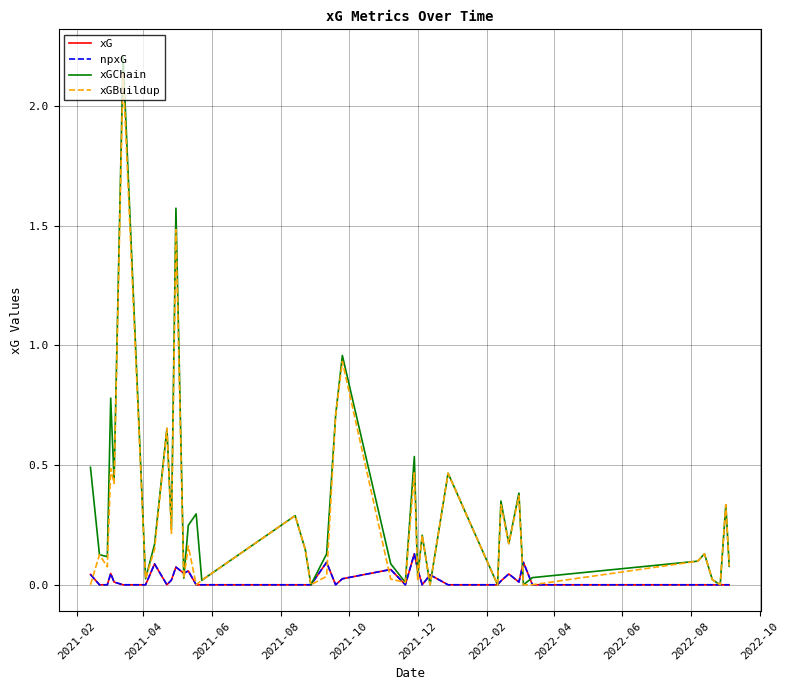

At which label does xGBuildup reach its minimum?

2021-02